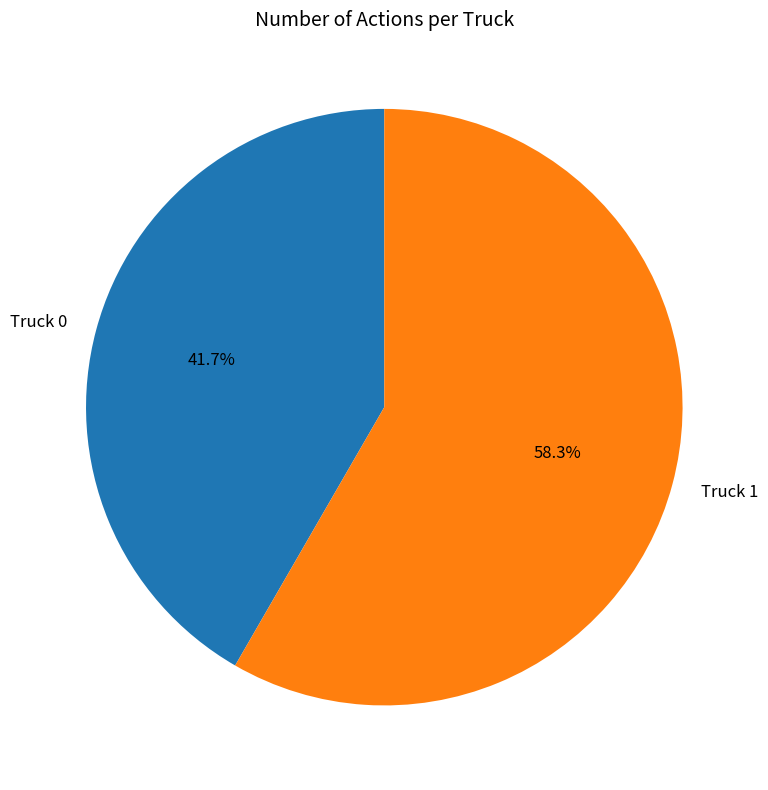

To the nearest percent, what portion does Truck 0 represent?

42%